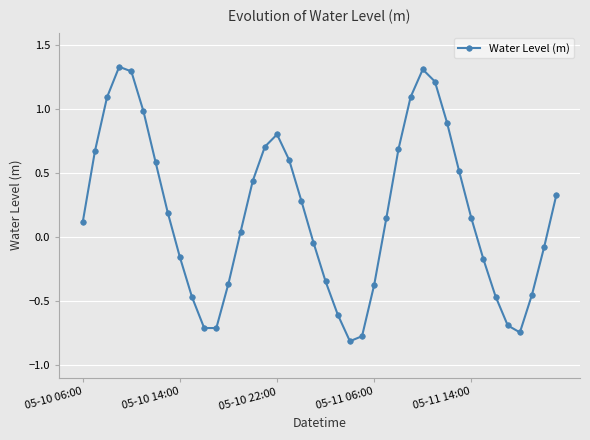

What is the minimum value shown in the chart?

-0.8